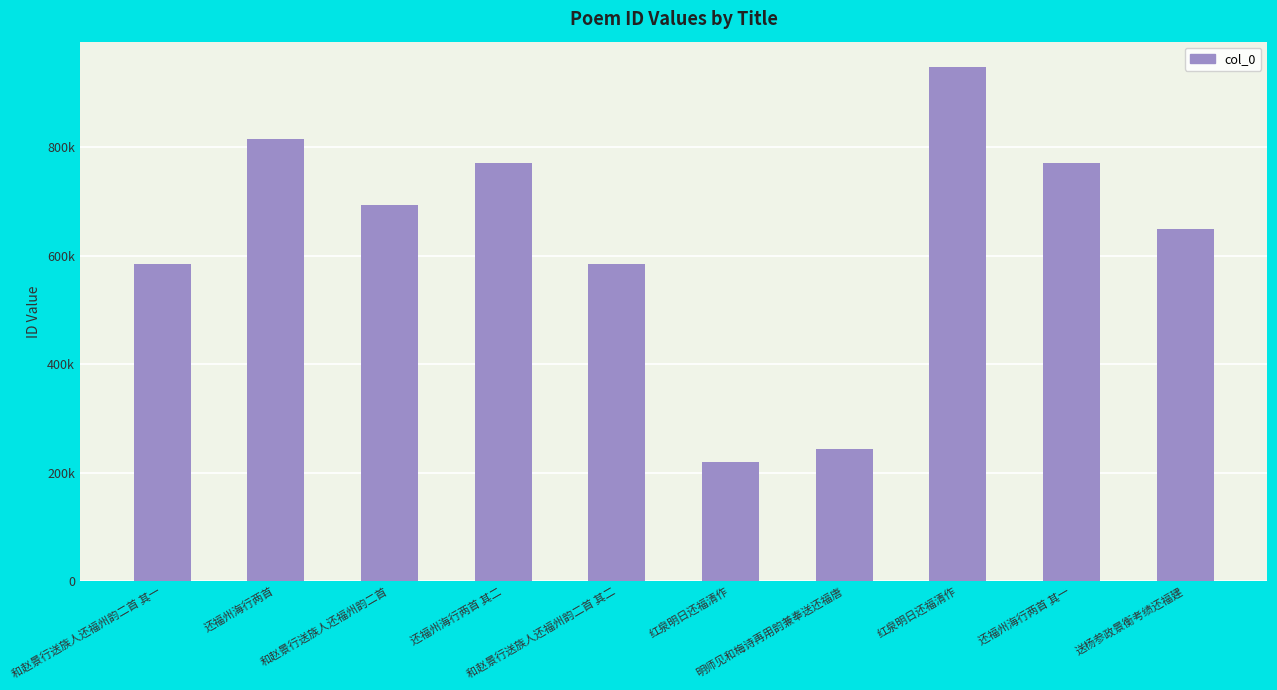

Rank the categories by value from lowest to highest.

红泉明日还福清作, 明师见和梅诗再用韵兼奉送还福唐, 和赵景行送族人还福州韵二首 其一, 和赵景行送族人还福州韵二首 其二, 送杨参政景衡考绩还福建, 和赵景行送族人还福州韵二首, 还福州海行两首 其一, 还福州海行两首 其二, 还福州海行两首, 红泉明日还福清作